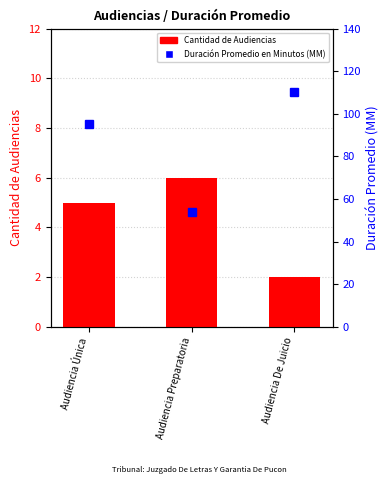

What is the spread (max minus min) of values at Audiencia Única?

90